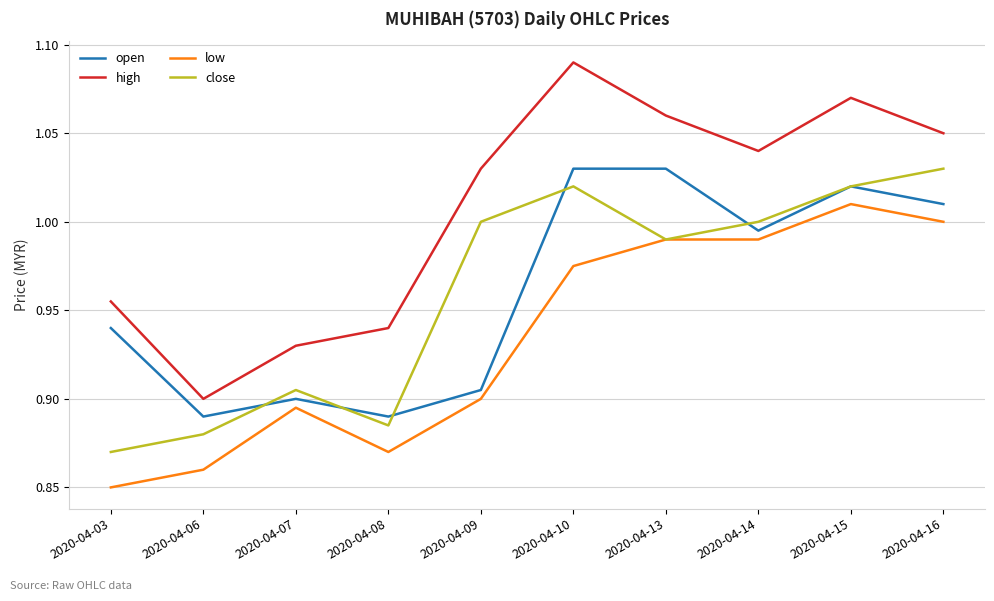

What is the total value across all series at 2020-04-03?

3.6